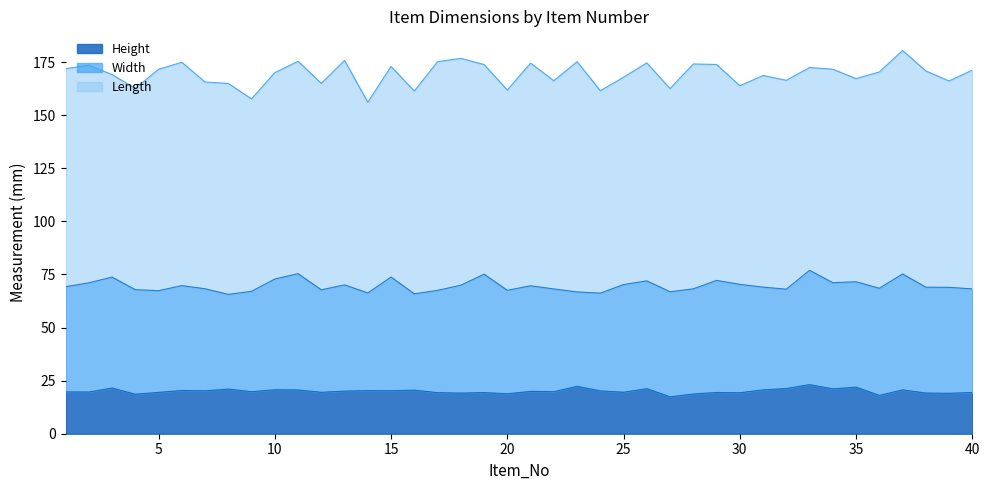

What is the value of the Height point at the 37th from the left?

20.6